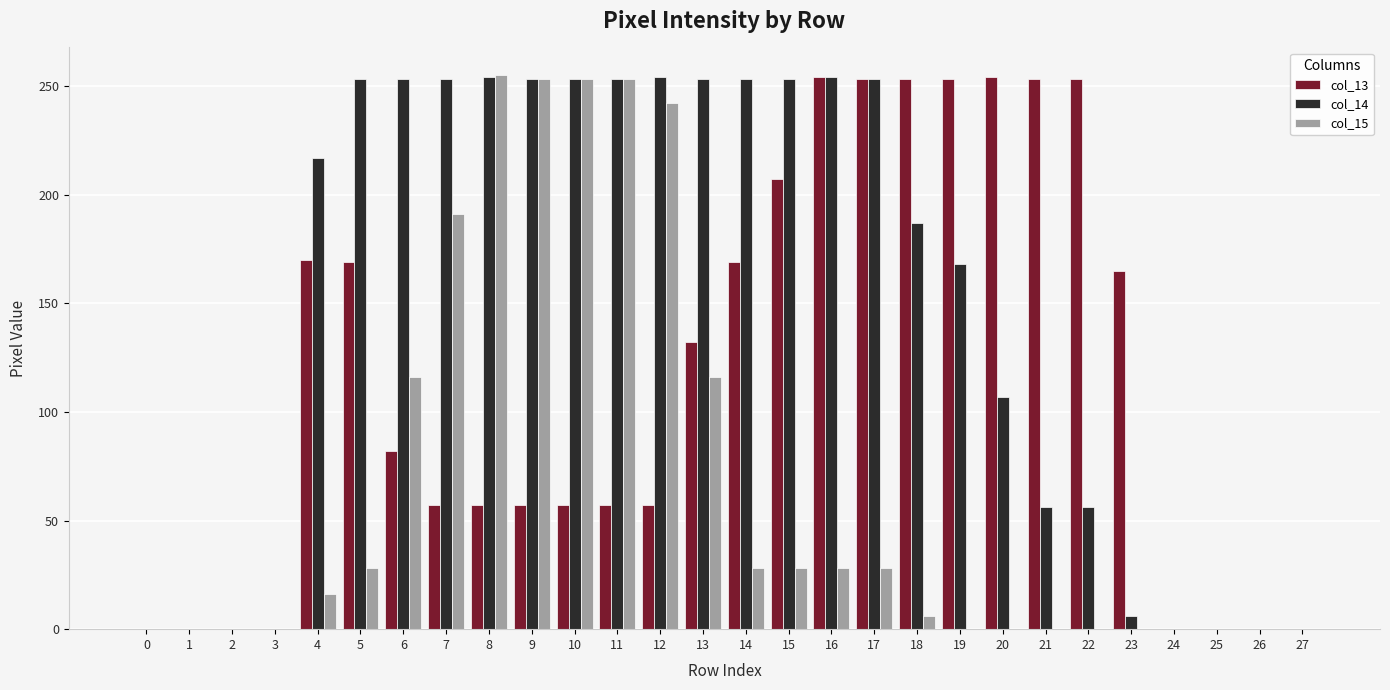

What is the maximum value shown in the chart?

255